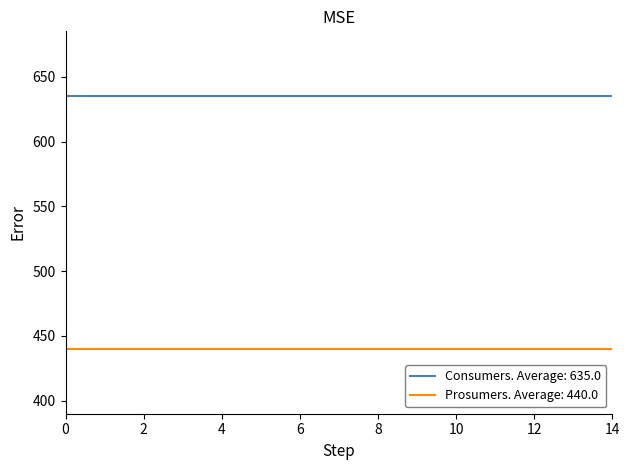

What is the minimum value shown in the chart?

440